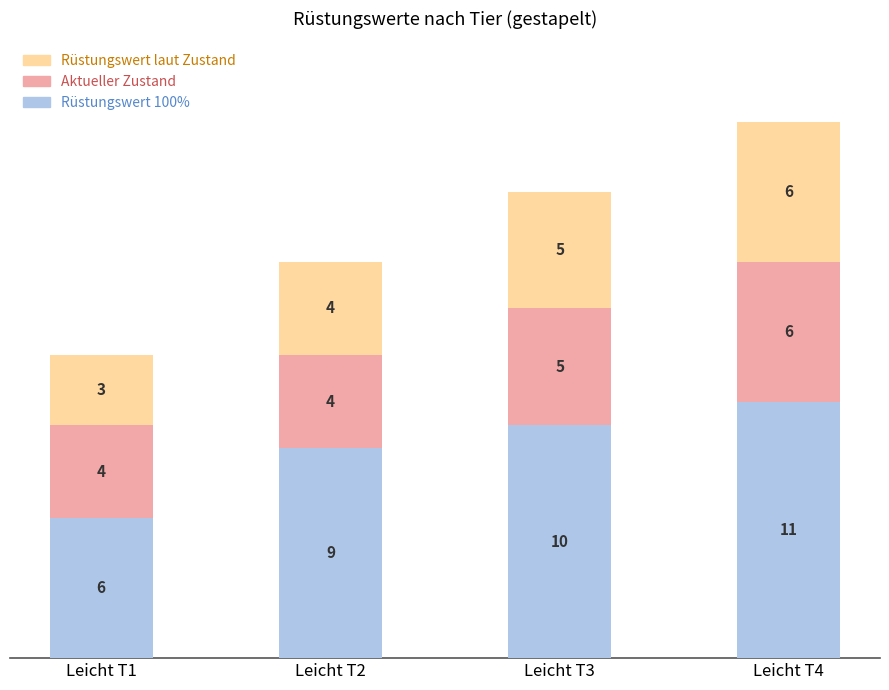

At which category is the sum across all series the highest?

Leicht T4